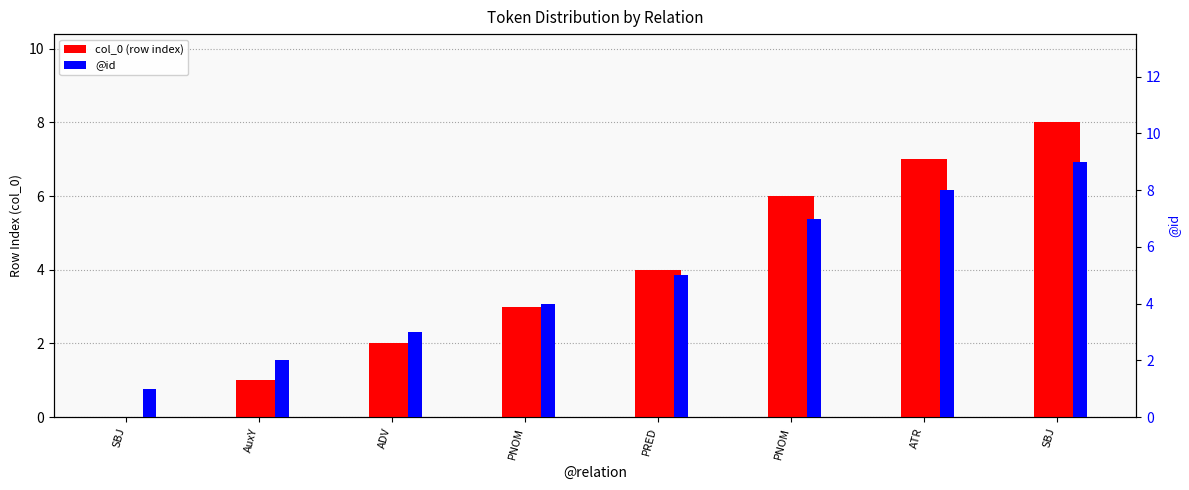

Where does the @id series first go above 5?

PNOM